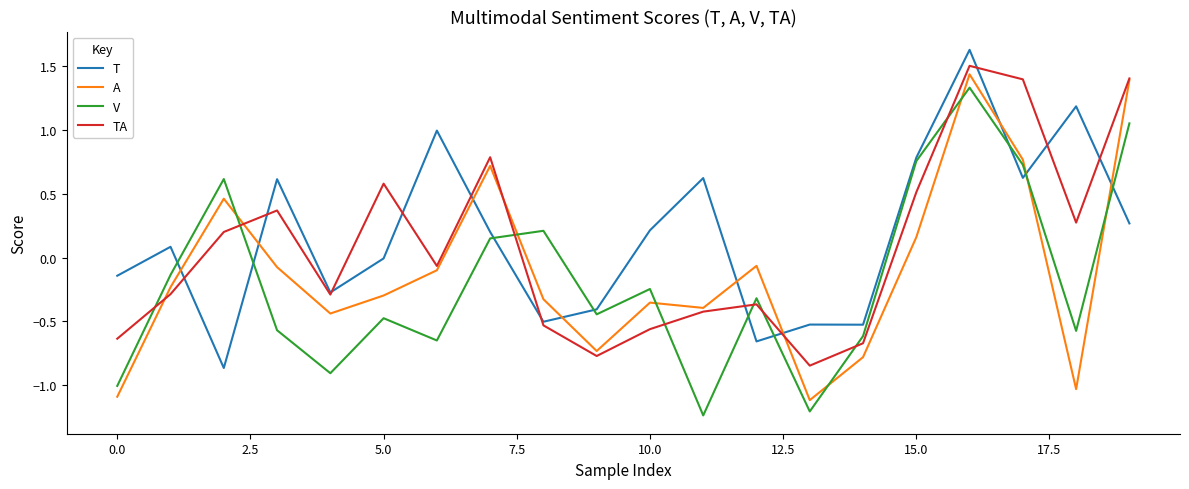

Which series has the largest total across all categories?

T